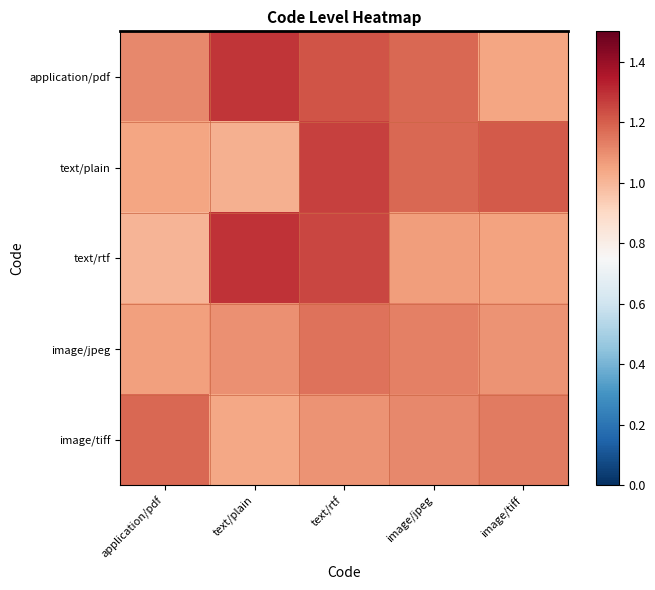

At text/plain, list the series in order from largest to smallest.

text/rtf, application/pdf, image/jpeg, image/tiff, text/plain